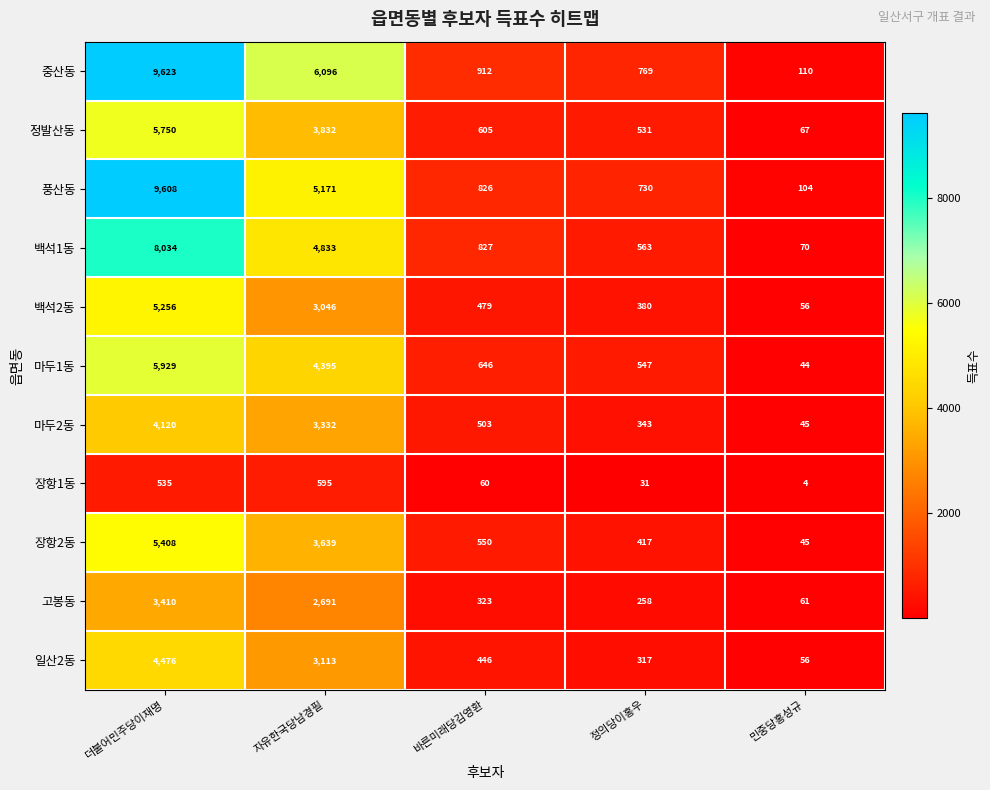

Which series has the widest spread of values?

중산동